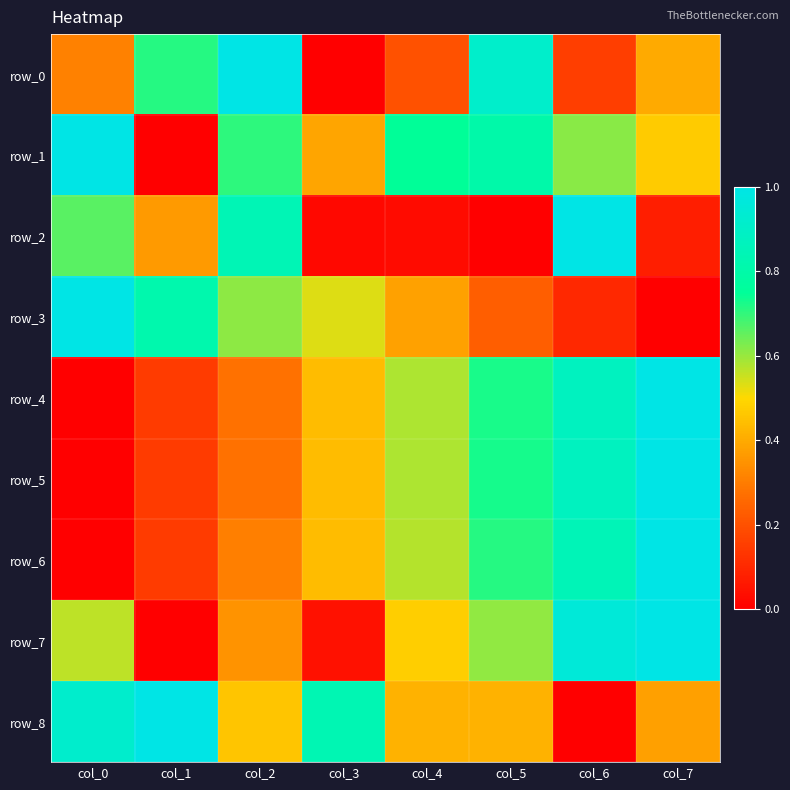

How many data points in row_2 are above 0?

7